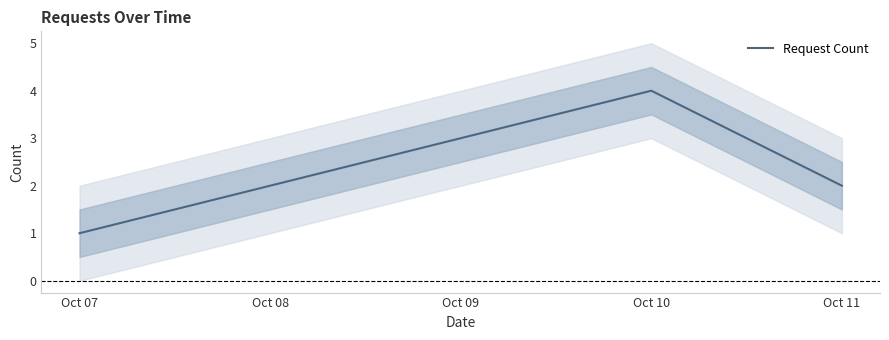

At which category does the chart reach its minimum across all series?

Oct 07